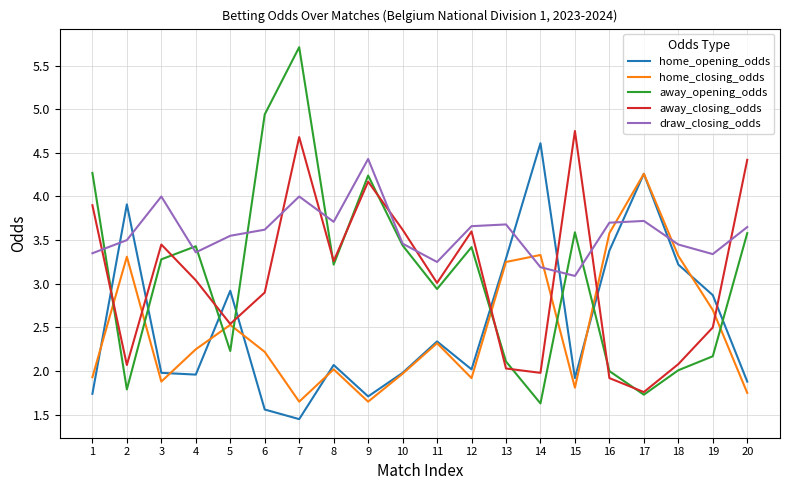

Which series changed the most between 2 and 6?

away_opening_odds